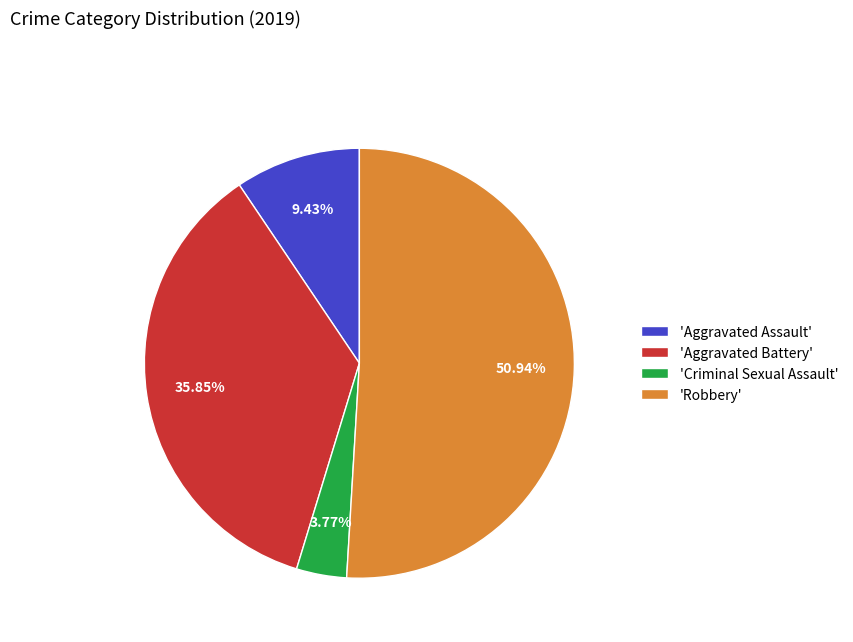

Which slice is the largest?

'Robbery'